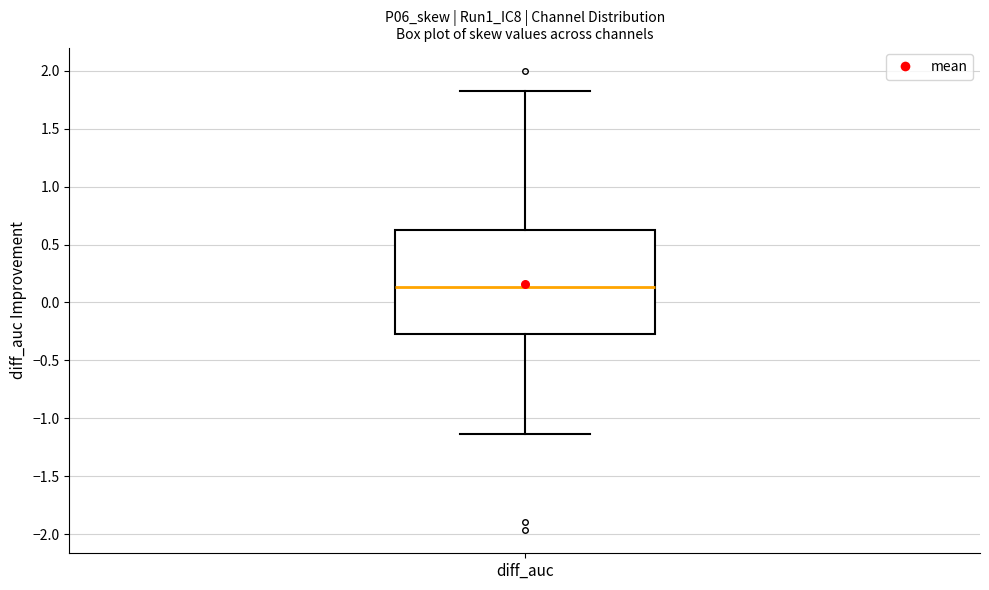

Transcribe this box plot: give where the median line is, the range the box spans, and where the two whiskers end, as read against the y-axis. The values are not printed on the chart, so give them approximately, as read against the axis.

median 0.15, box -0.30 to 0.60, whiskers -1.15 to 1.80